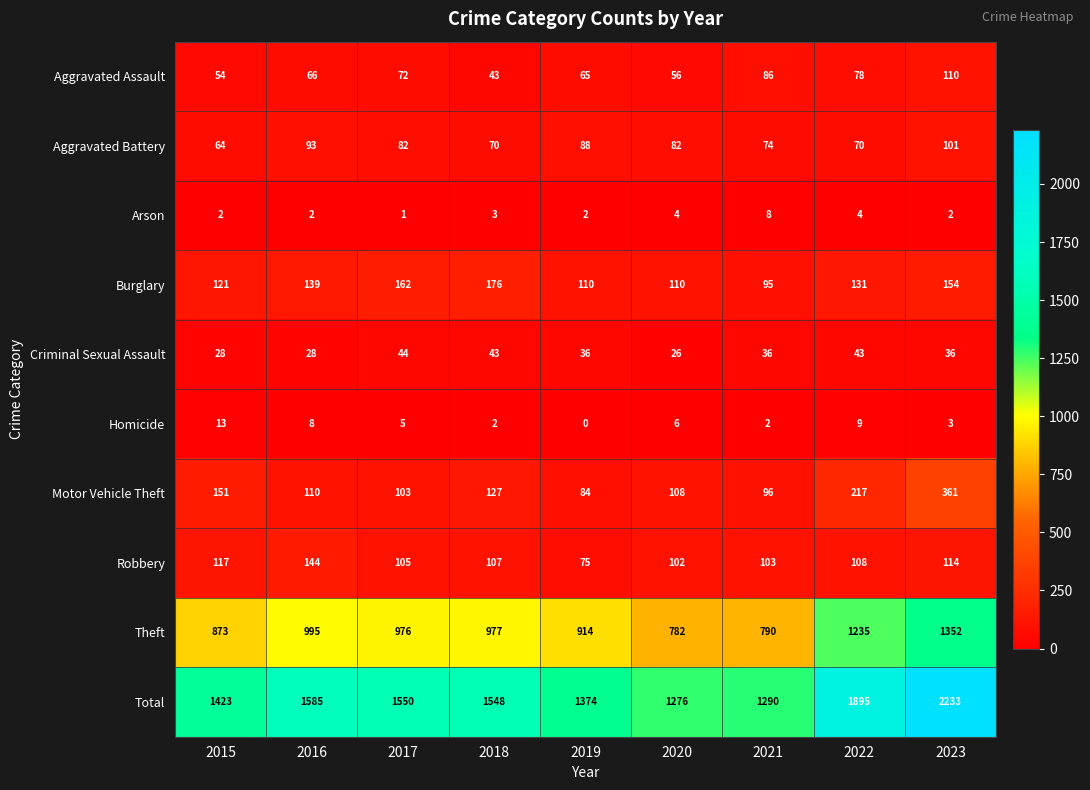

What is the average value of the Burglary series?

133